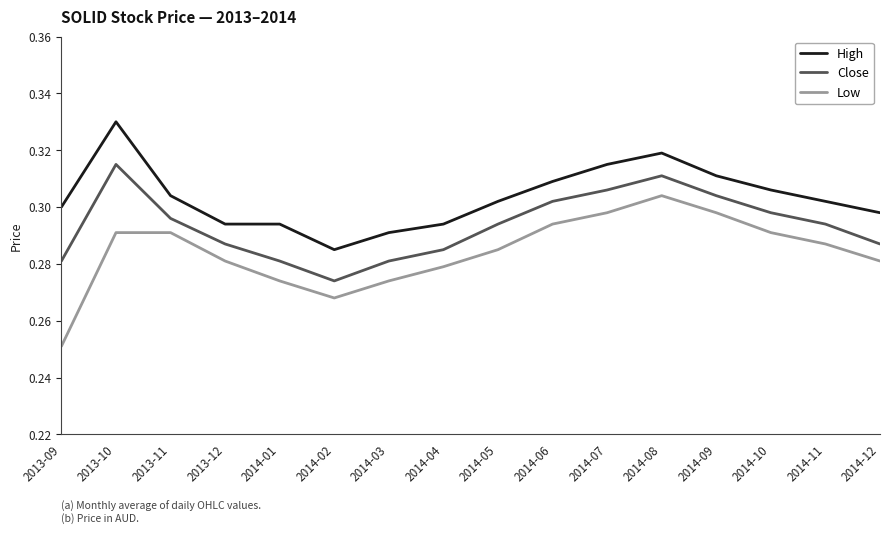

Where is the first local maximum for Close?

2013-10